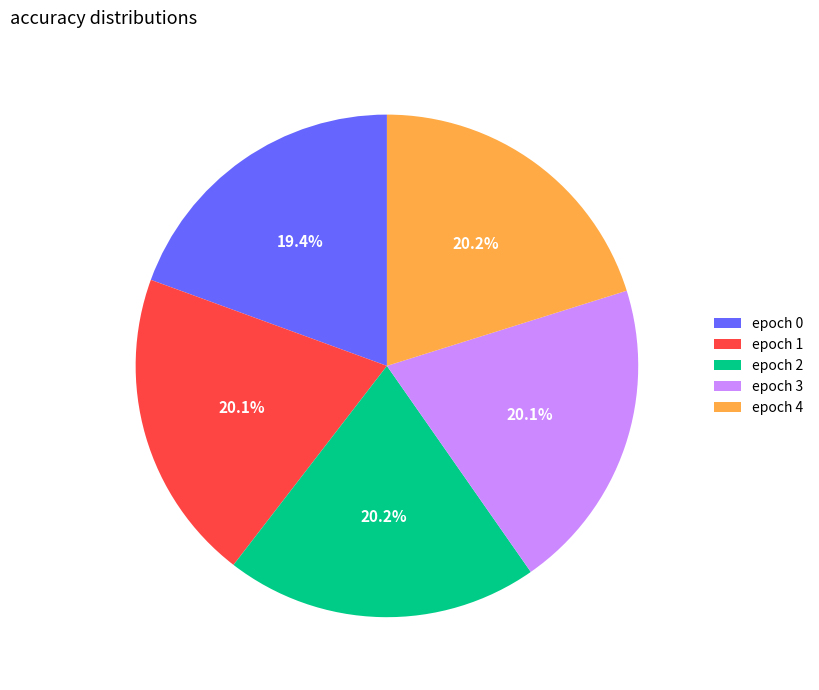

Is epoch 3 the majority of the pie?

No